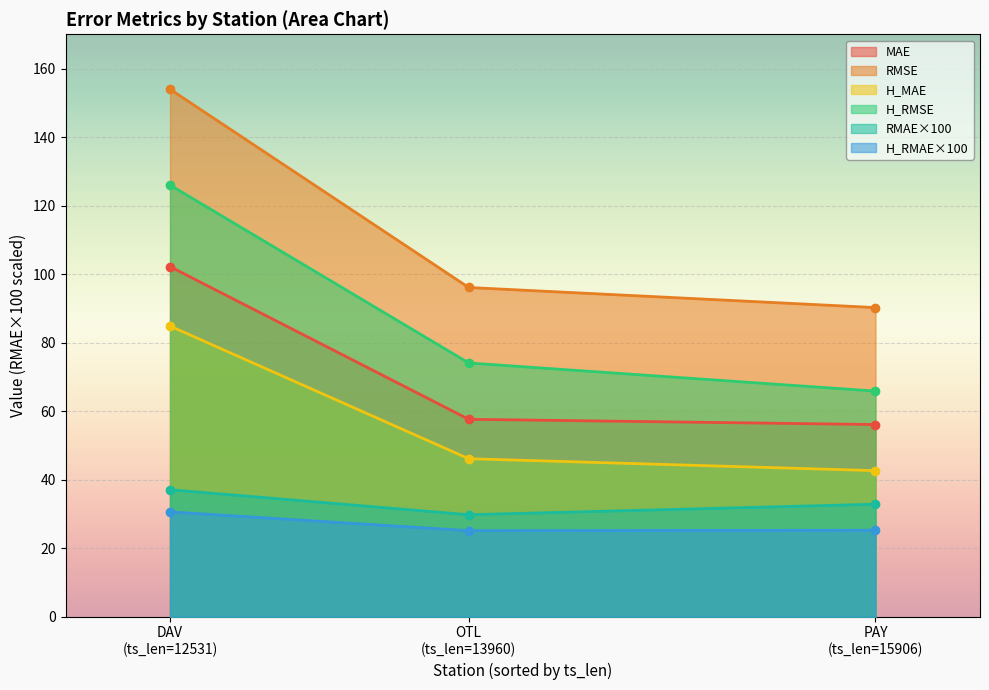

How many data points in rmse are above 96?

2